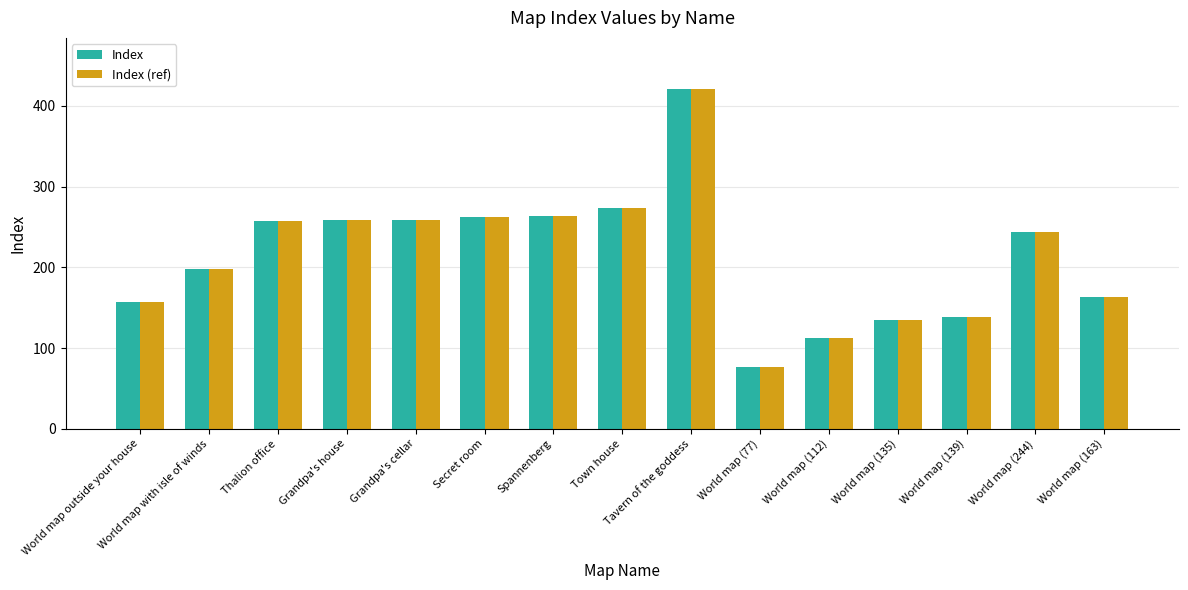

True or false: Index (ref) has a value of 170 at World map (244).

False